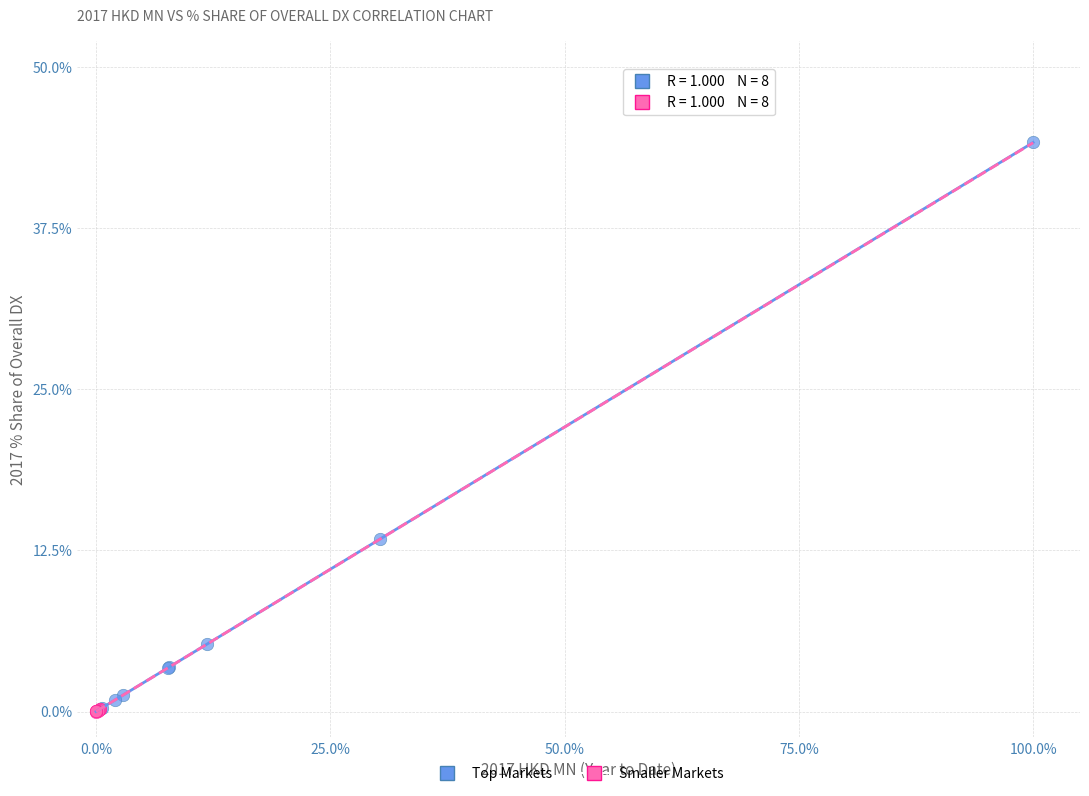

Which series has the widest spread of Y values?

Top Markets